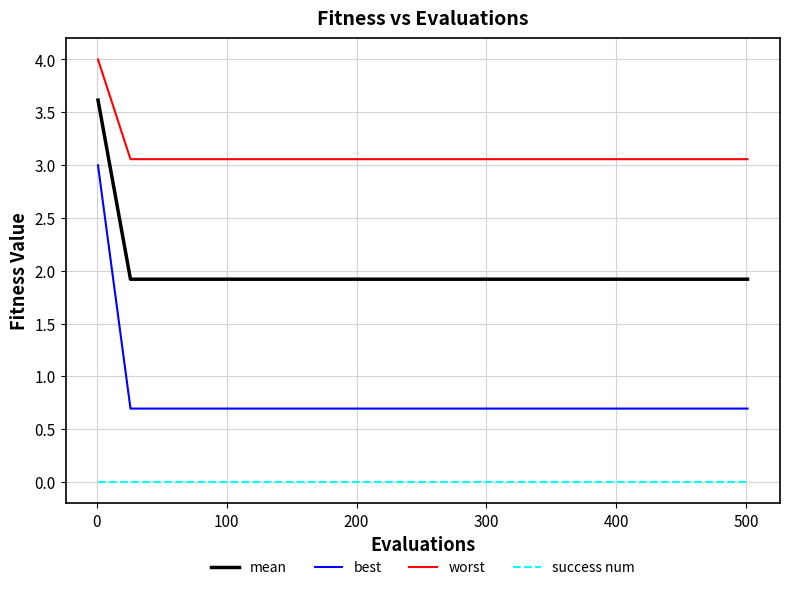

How many categories are shown in the chart?

21